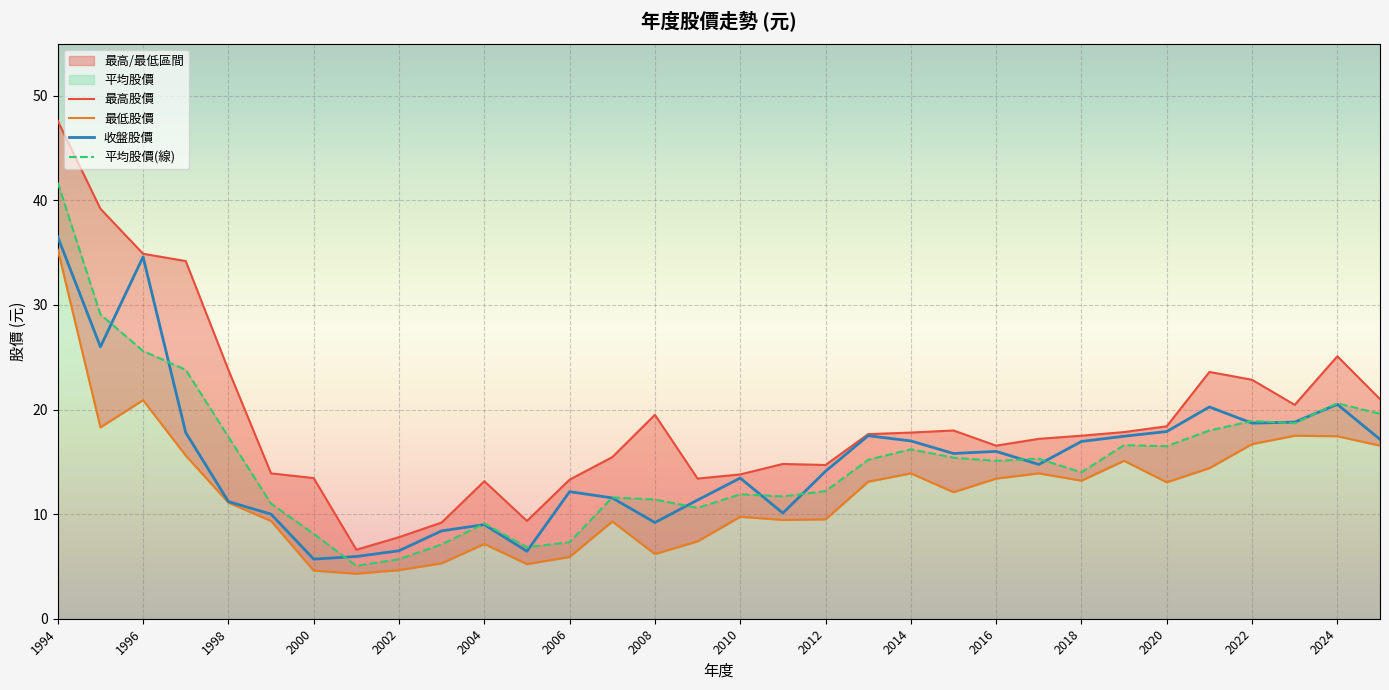

The 收盤股價 series shows 3.6 at 2008. True or false?

False